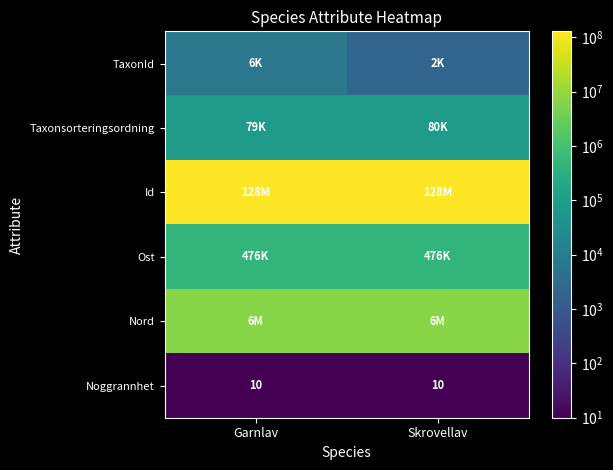

What is the sum of all Noggrannhet values?

20